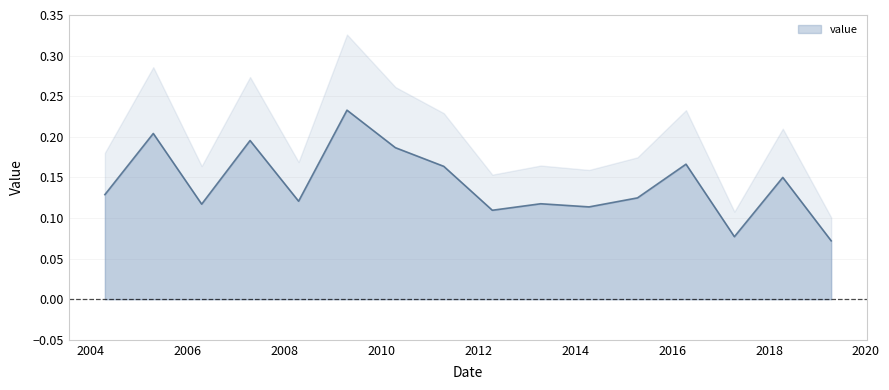

What is the sum of the values at 2019-04-15 and 2010-04-15?

0.3